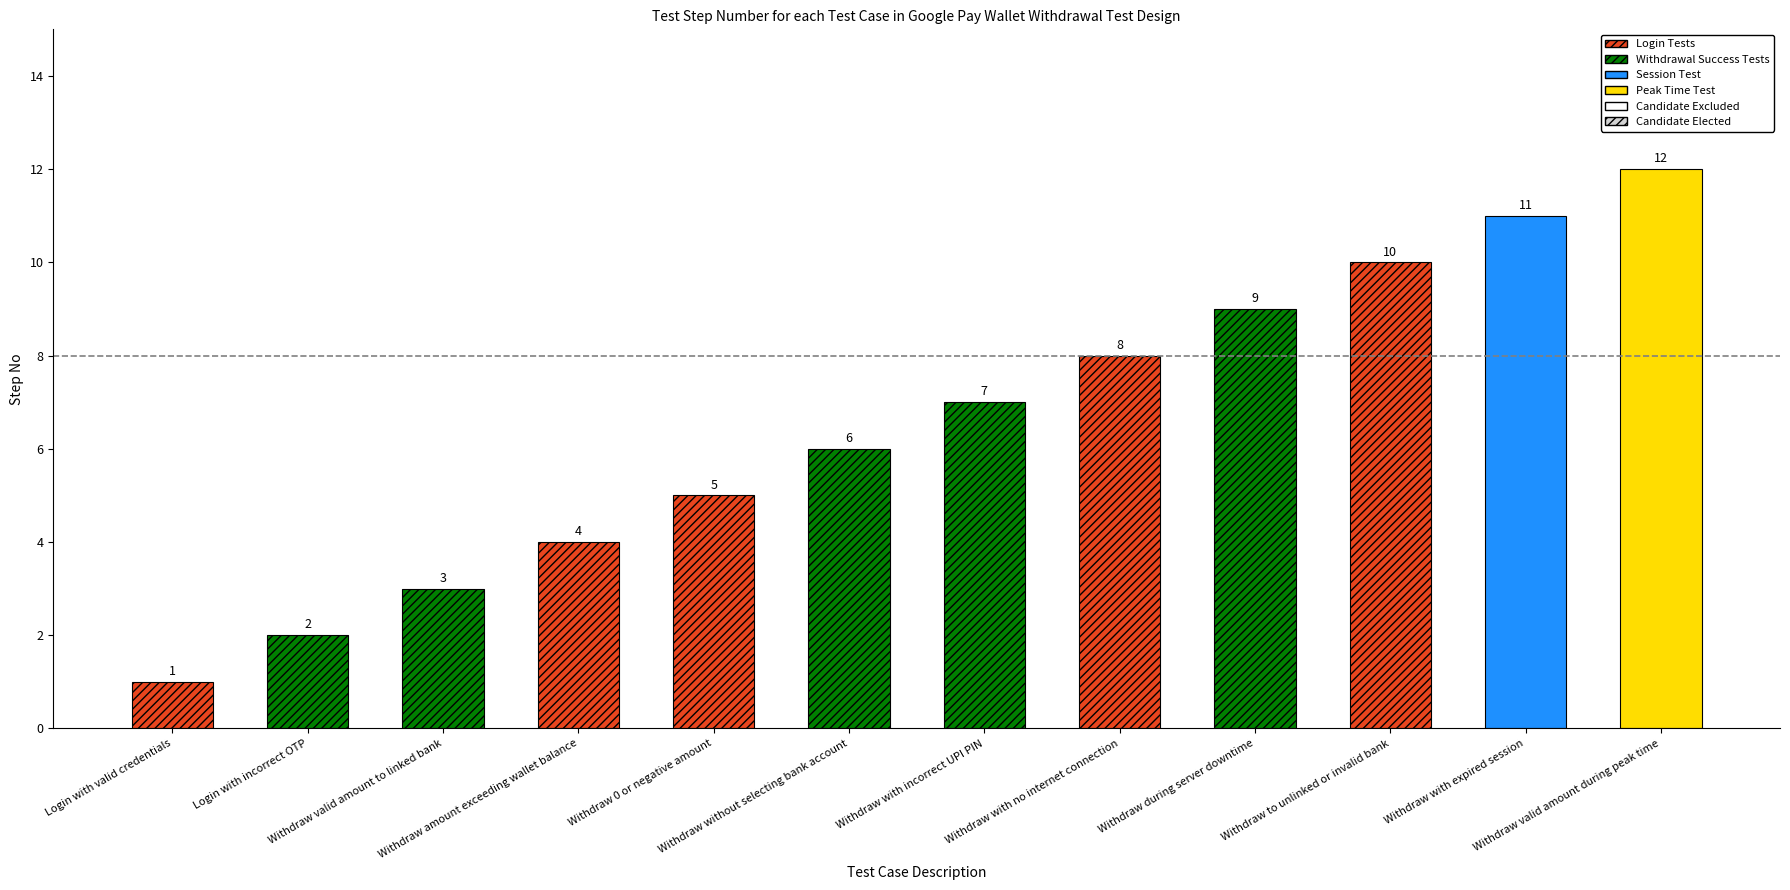

The value at Login with valid credentials is 1. True or false?

True